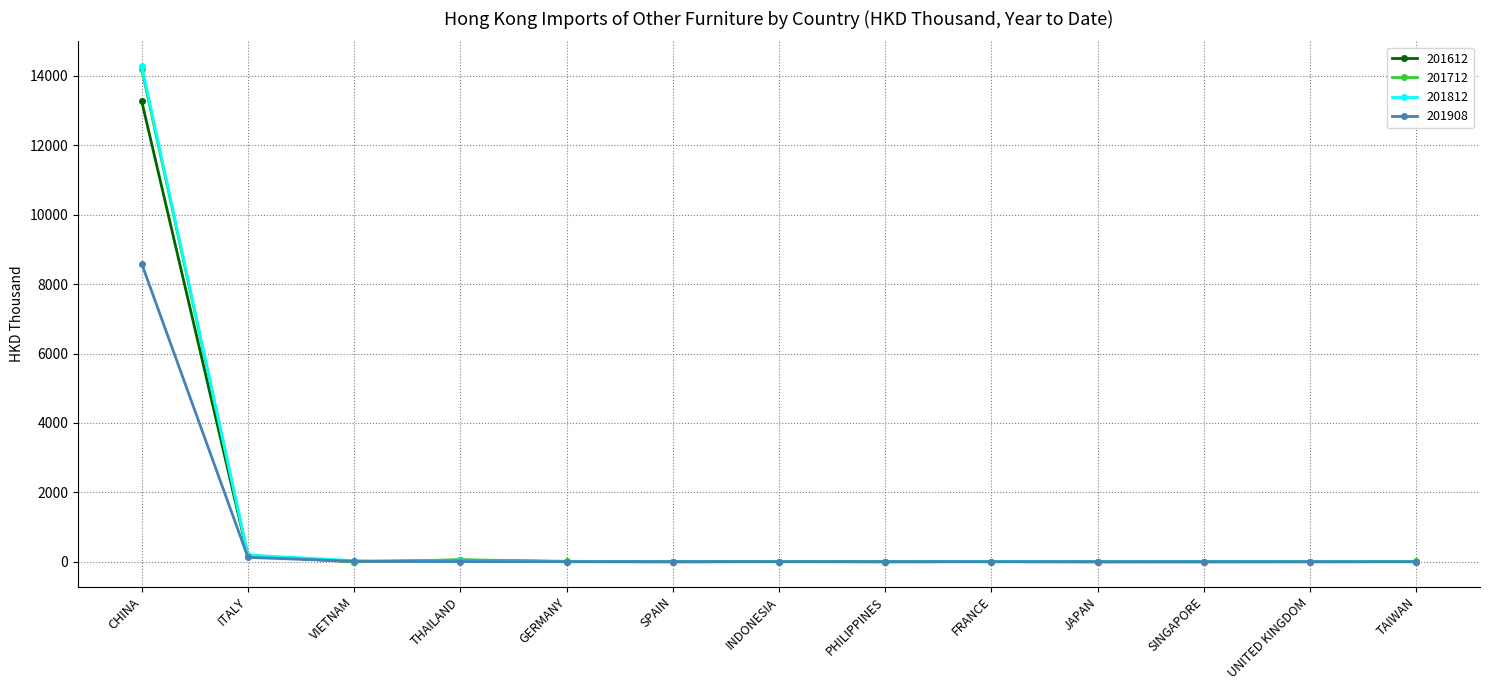

How many lines are shown in the chart?

4